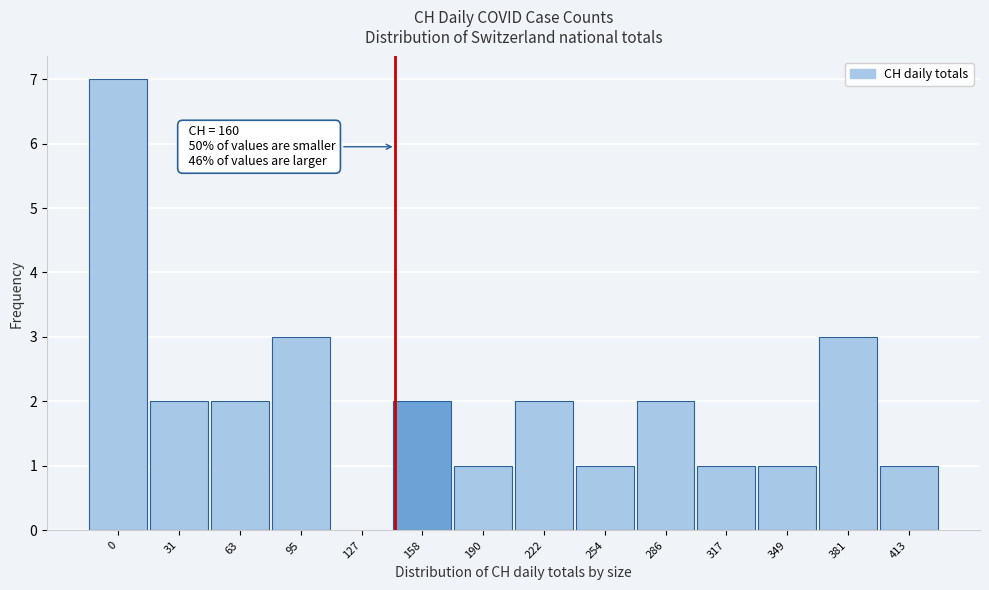

Reading left to right, extract all data points from this chart.

0=7	31=2	63=2	95=3	127=0	158=2	190=1	222=2	254=1	286=2	317=1	349=1	381=3	413=1